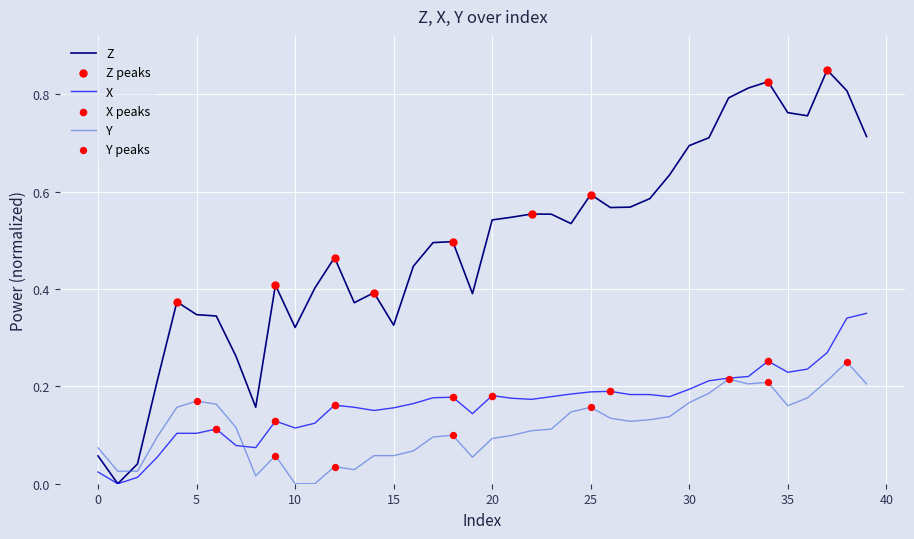

Which series has the widest spread of values?

Z